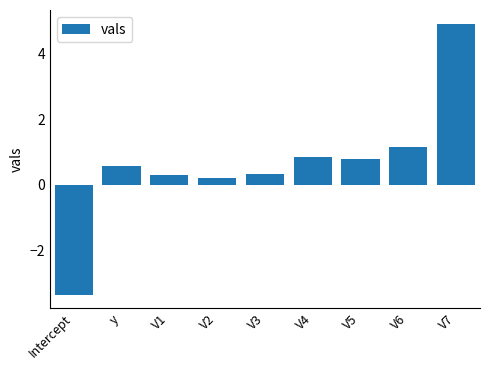

Count the number of categories in the chart.

9